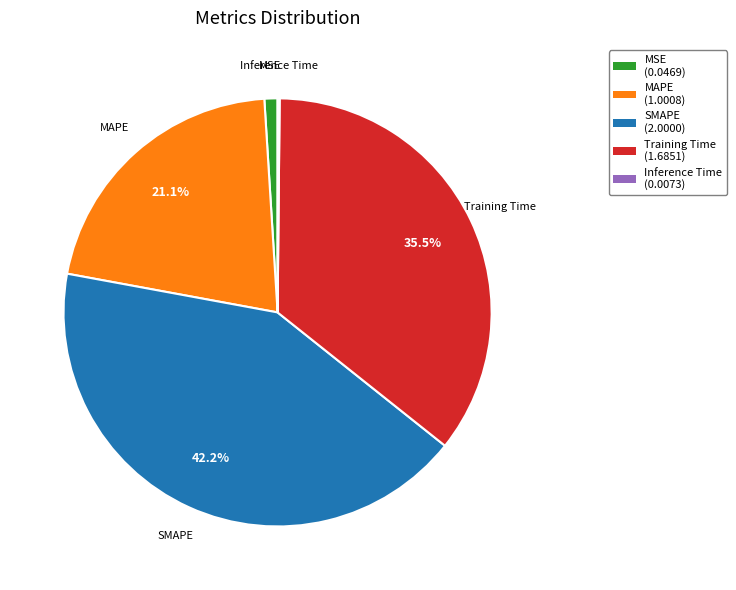

What is the largest slice in the pie chart?

SMAPE